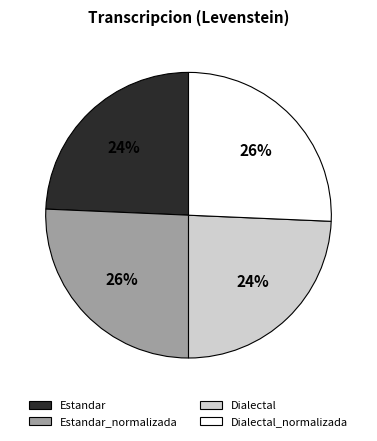

Does any single category account for the majority?

No